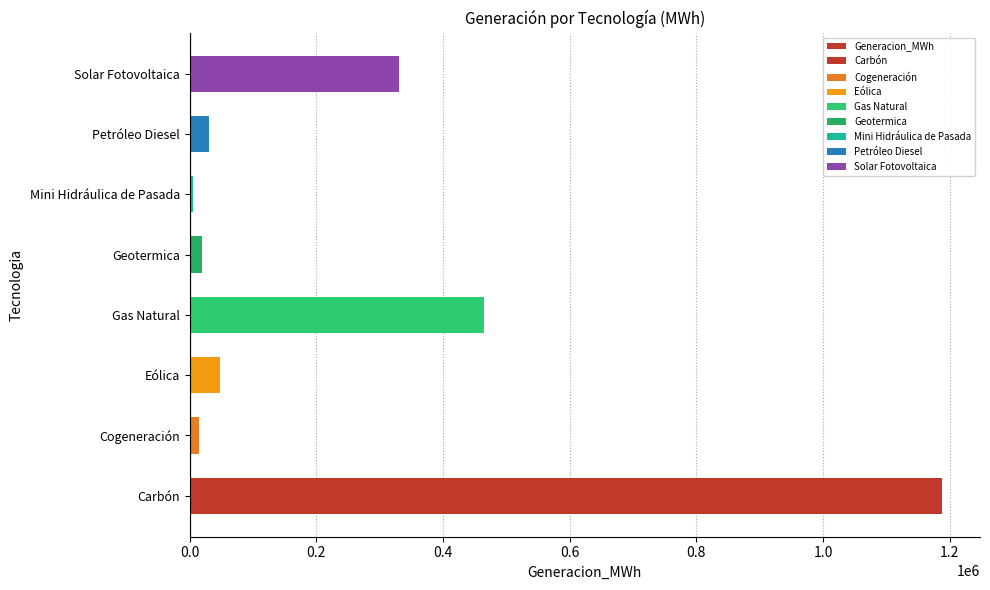

Count the number of values greater than 47730.

4